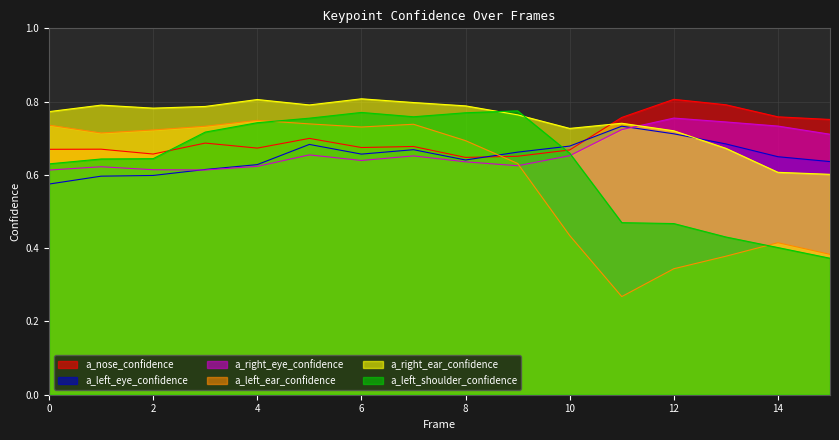

Reading left to right, what are all the values shown in this chart?

a_nose_confidence: 0.7	0.7	0.7	0.7	0.7	0.7	0.7	0.7	0.6	0.7	0.7	0.8	0.8	0.8	0.8	0.8
a_left_eye_confidence: 0.6	0.6	0.6	0.6	0.6	0.7	0.7	0.7	0.6	0.7	0.7	0.7	0.7	0.7	0.6	0.6
a_right_eye_confidence: 0.6	0.6	0.6	0.6	0.6	0.7	0.6	0.7	0.6	0.6	0.7	0.7	0.8	0.7	0.7	0.7
a_left_ear_confidence: 0.7	0.7	0.7	0.7	0.7	0.7	0.7	0.7	0.7	0.6	0.4	0.3	0.3	0.4	0.4	0.4
a_right_ear_confidence: 0.8	0.8	0.8	0.8	0.8	0.8	0.8	0.8	0.8	0.8	0.7	0.7	0.7	0.7	0.6	0.6
a_left_shoulder_confidence: 0.6	0.6	0.6	0.7	0.7	0.8	0.8	0.8	0.8	0.8	0.7	0.5	0.5	0.4	0.4	0.4